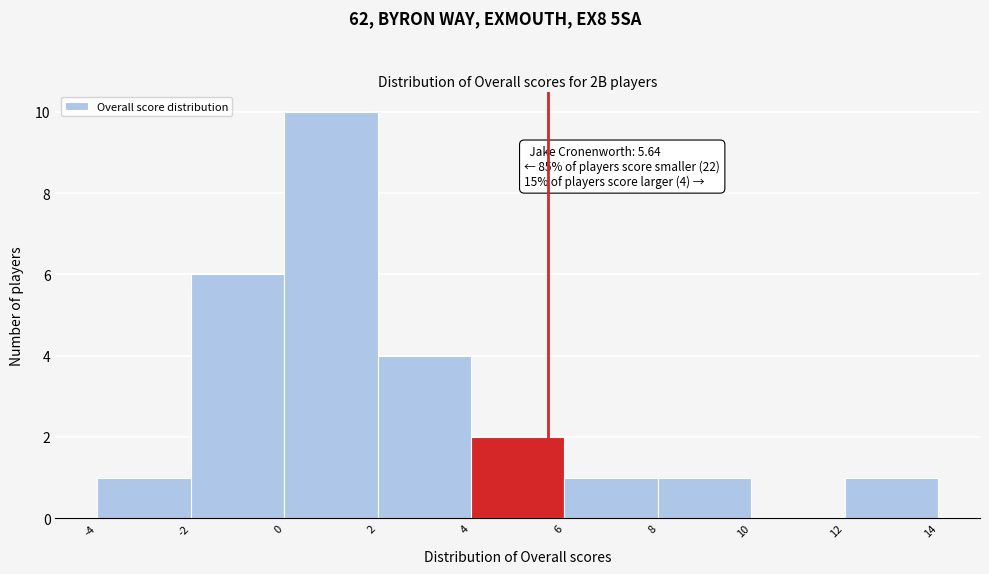

Over which range of the x-axis is the bar tallest?

0 to 2